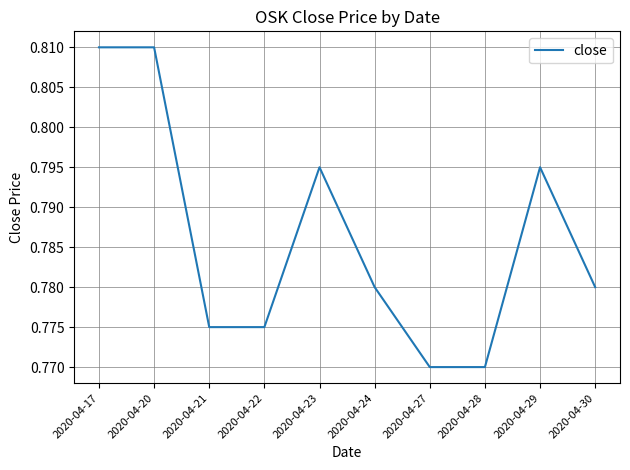

The value at 2020-04-27 is 0.3. True or false?

False